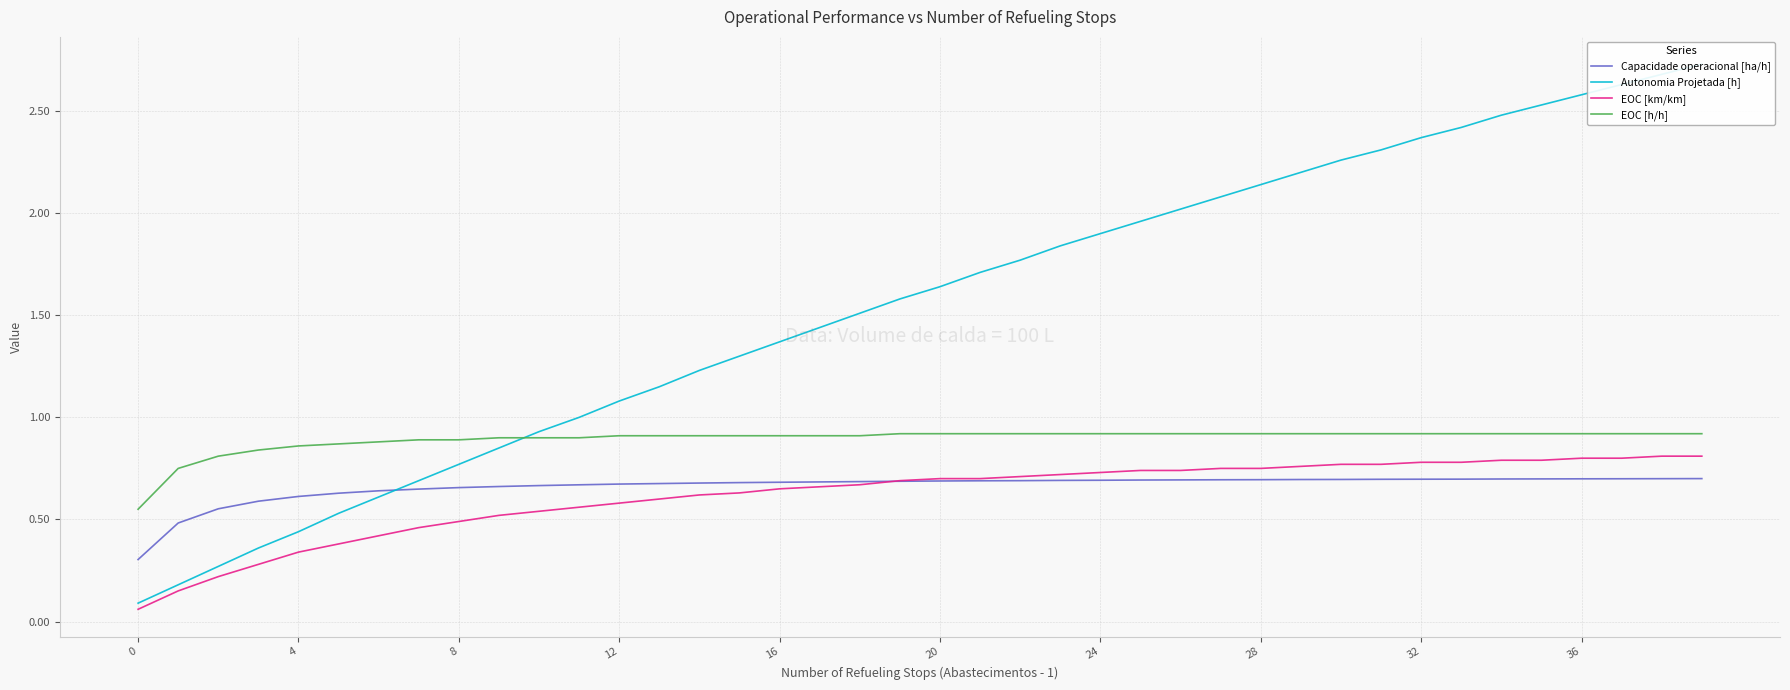

The value of EOC [h/h] at 37 is 1.3. True or false?

False